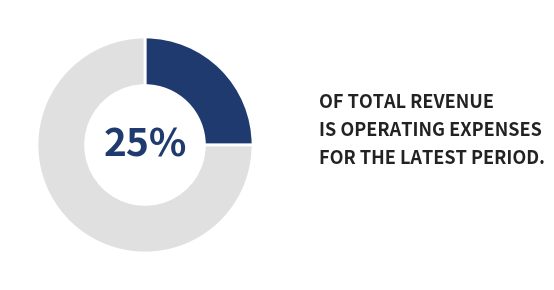

To the nearest percent, what is the difference between the largest and smallest slice percentages?

50%